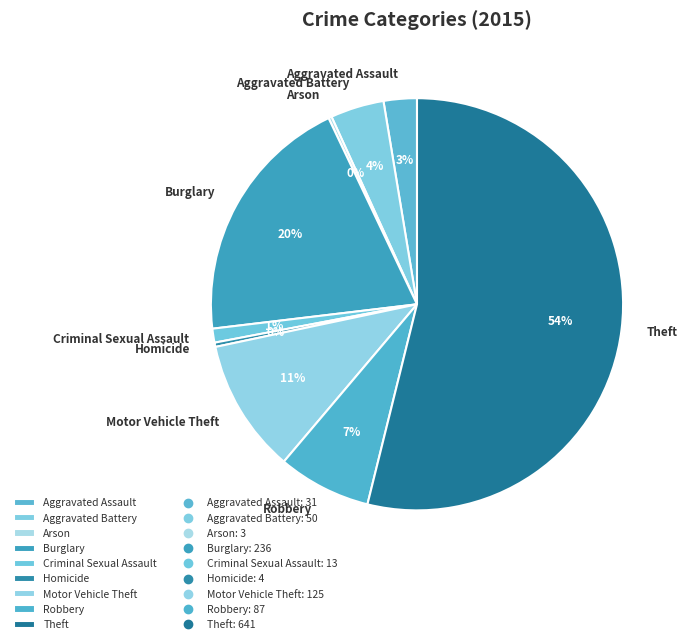

To the nearest percent, what is the combined percentage of Homicide and Aggravated Assault?

3%